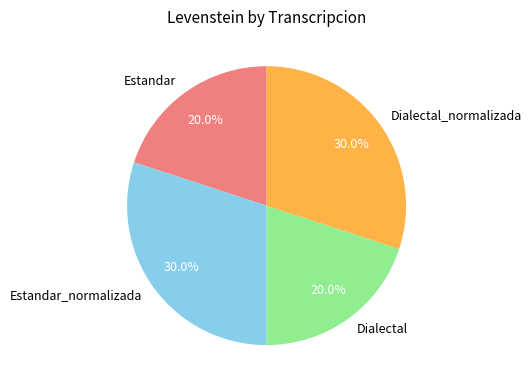

Is it true that Estandar is 7% of the pie?

False